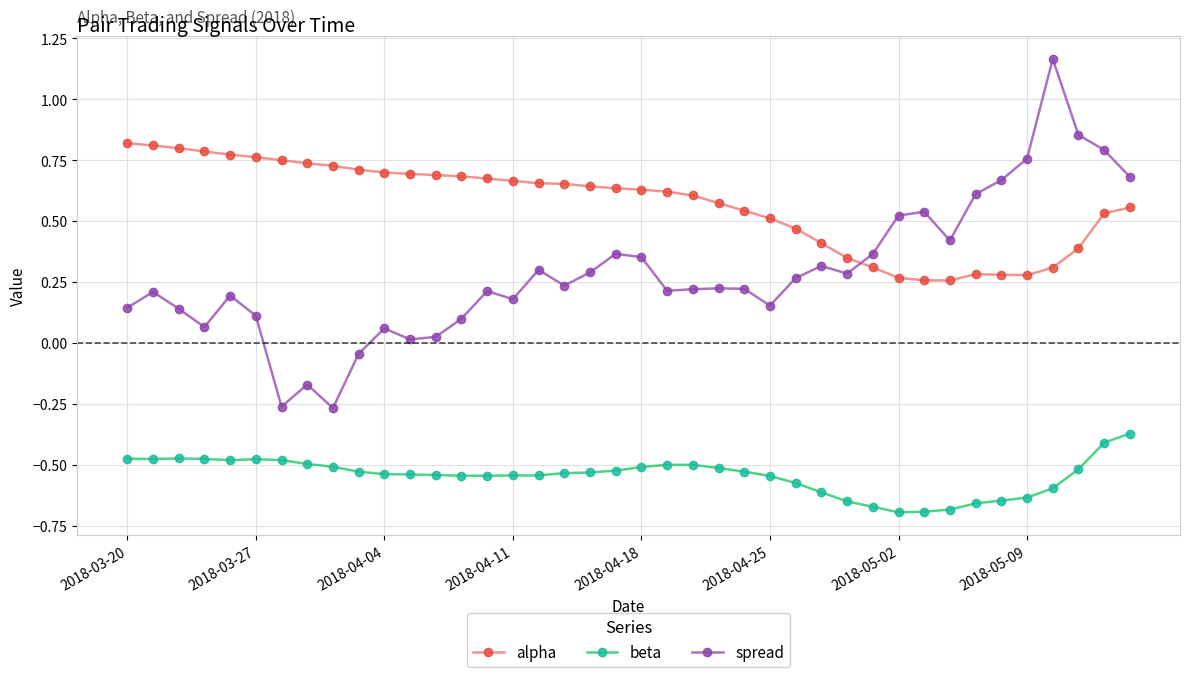

How many alpha values are between 0 and 1?

40